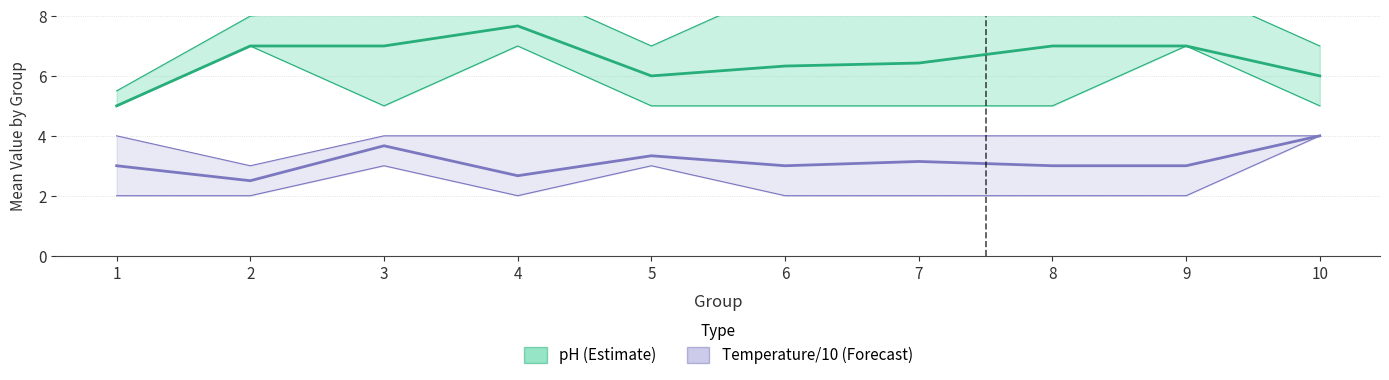

At which label is pH (Estimate) closest to 6?

5